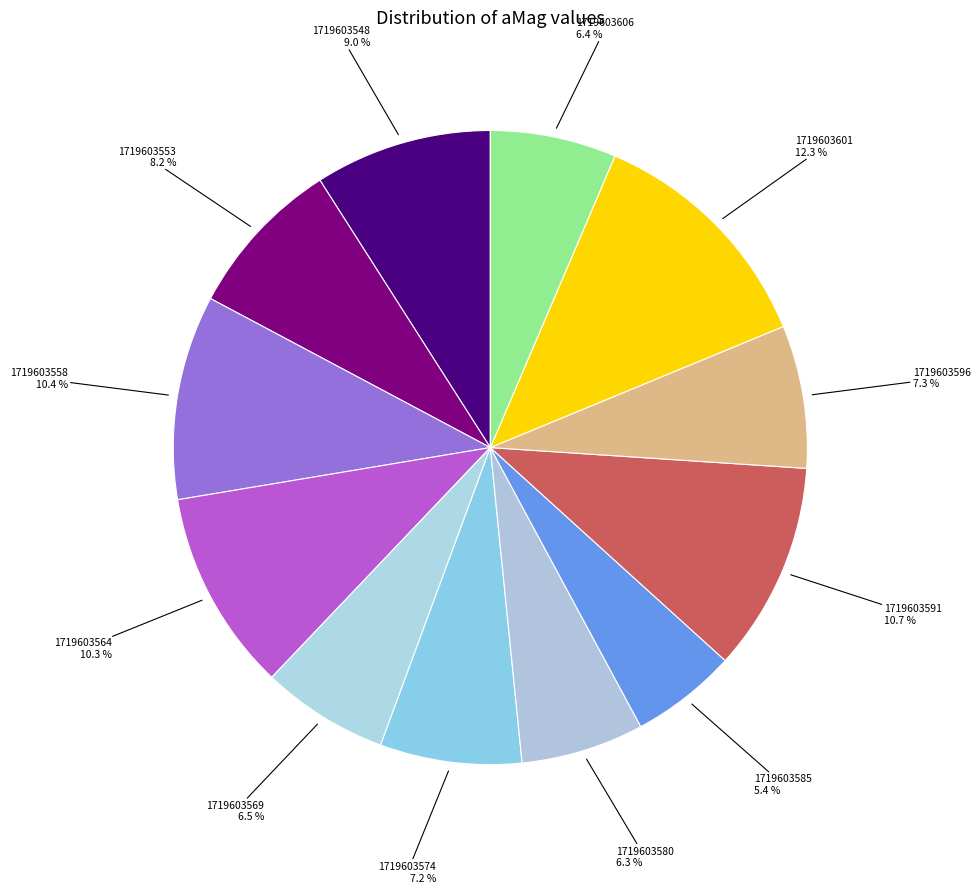

To the nearest percent, what is the difference between the 1719603601 and 1719603564 slice percentages?

2%